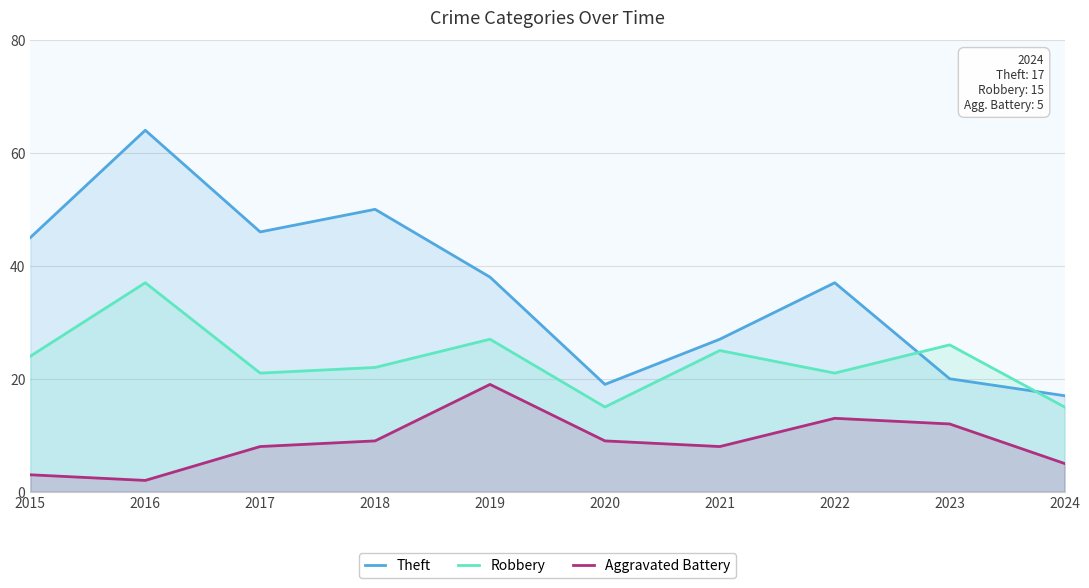

The Theft series shows 46 at 2017. True or false?

True